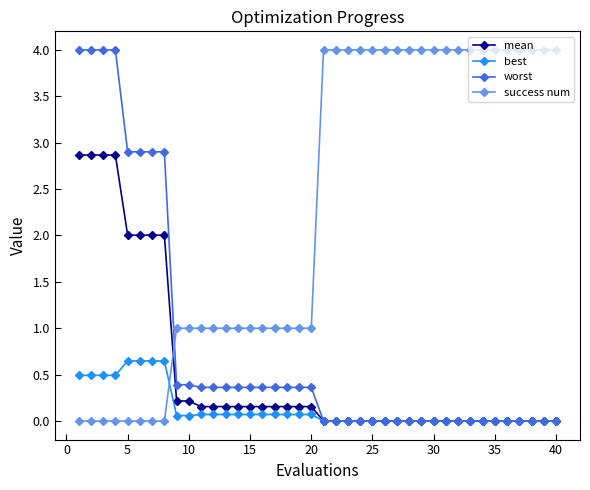

What is the value of the success num point at the 29th from the left?

4.0